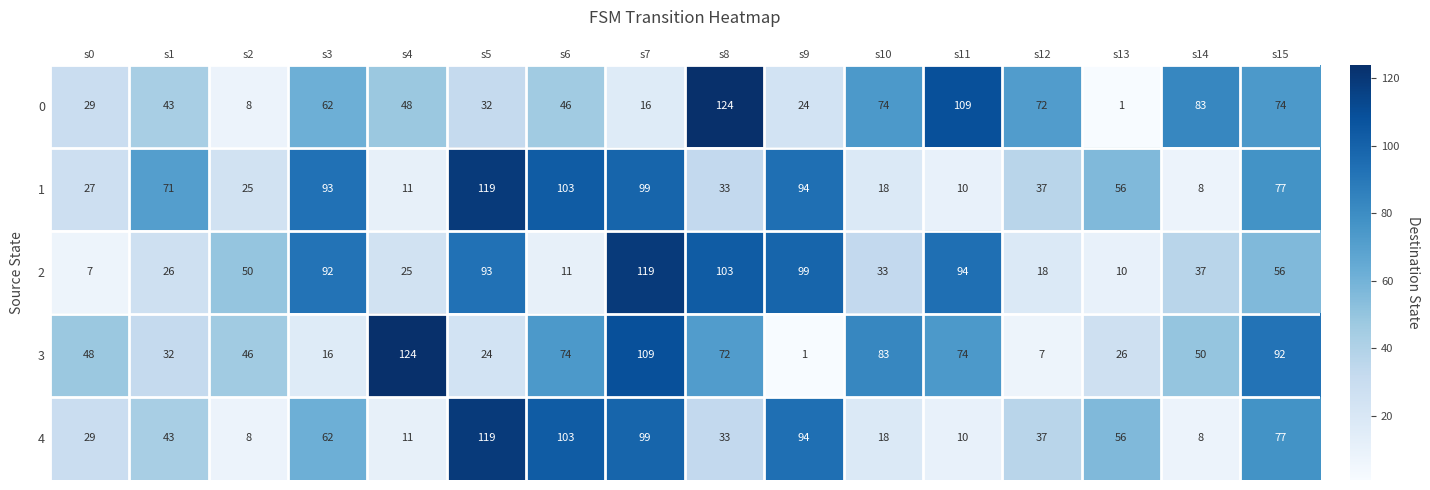

What is the difference between the maximum and second lowest values in the 4 series?

111